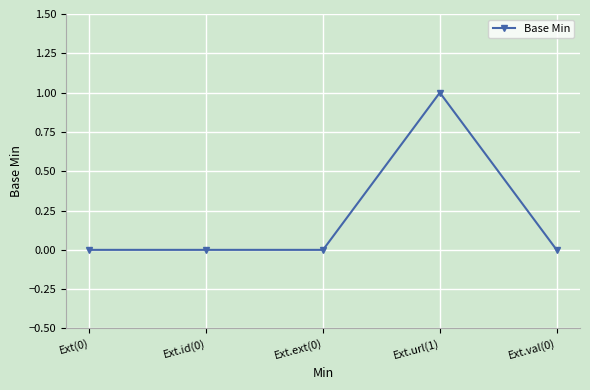

At which category does the chart reach its peak across all series?

Ext.url(1)